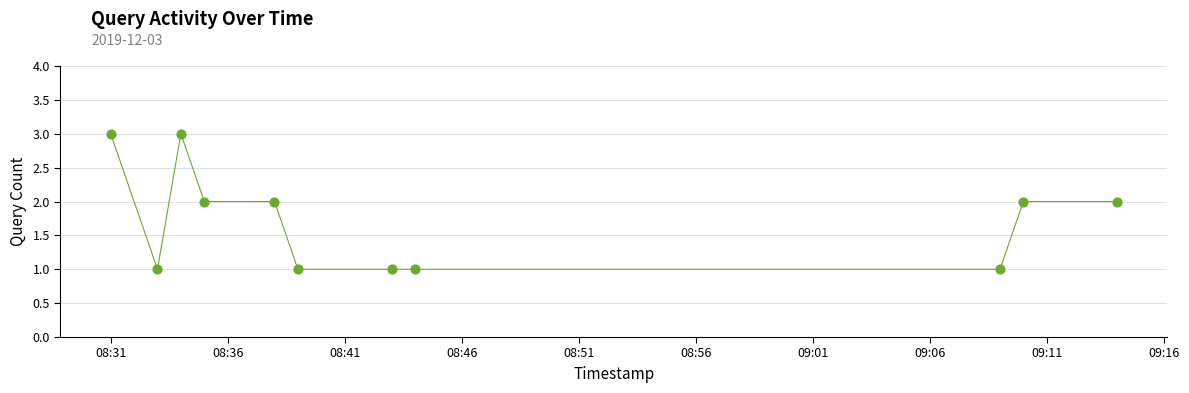

What is the greatest value displayed?

3